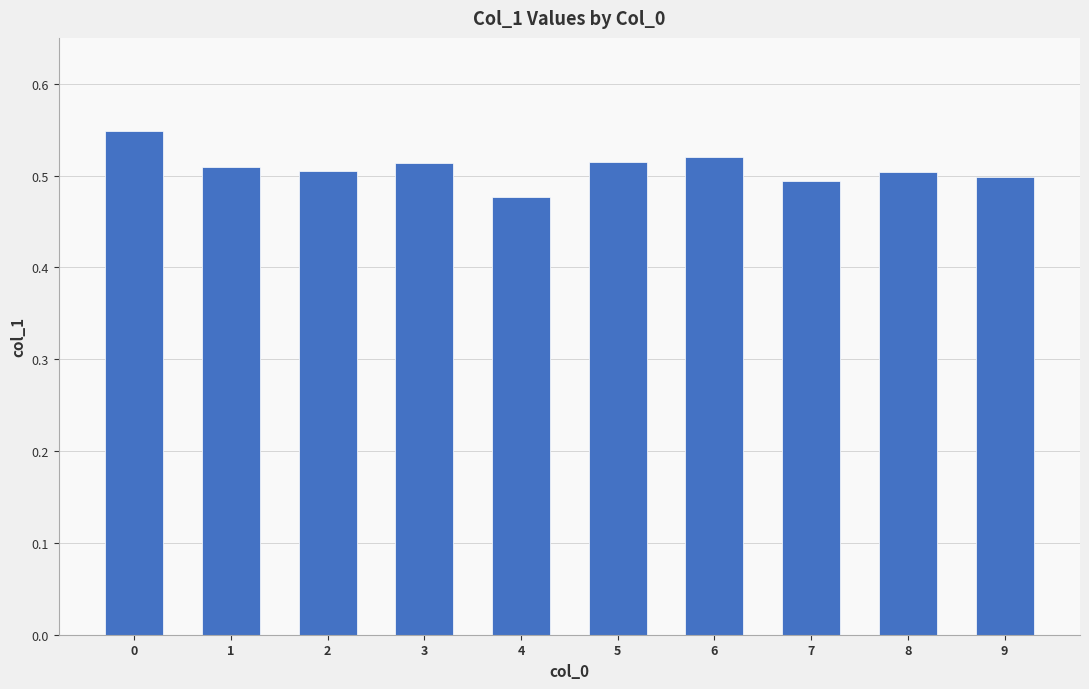

True or false: the data shows 0.5 at 6.

True